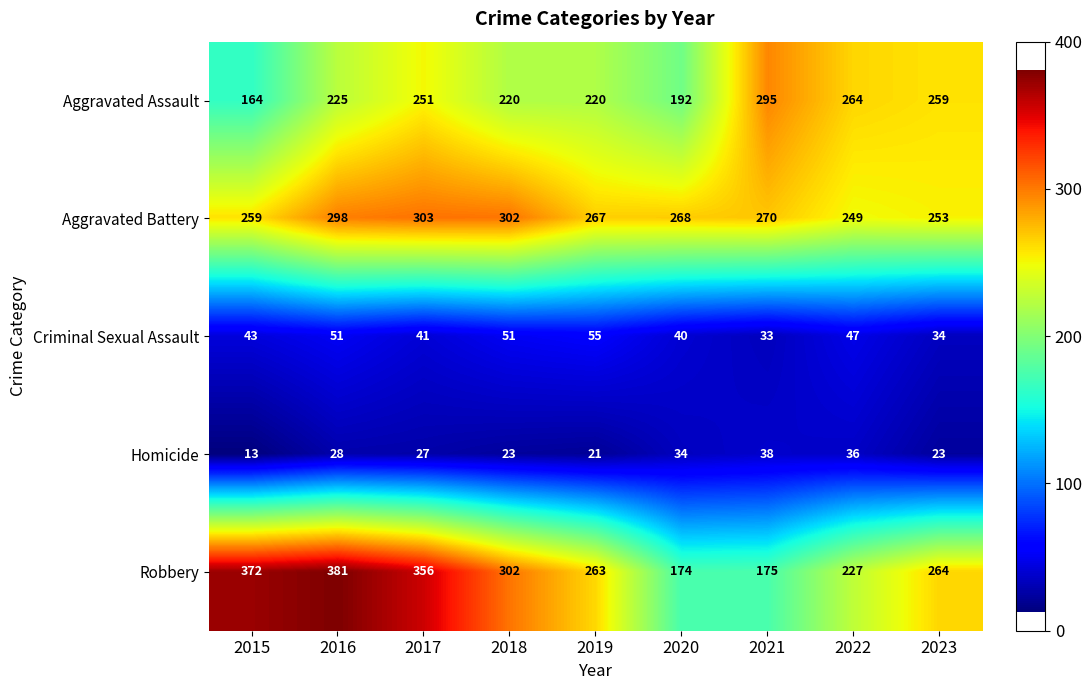

At which category is the sum across all series the highest?

2016